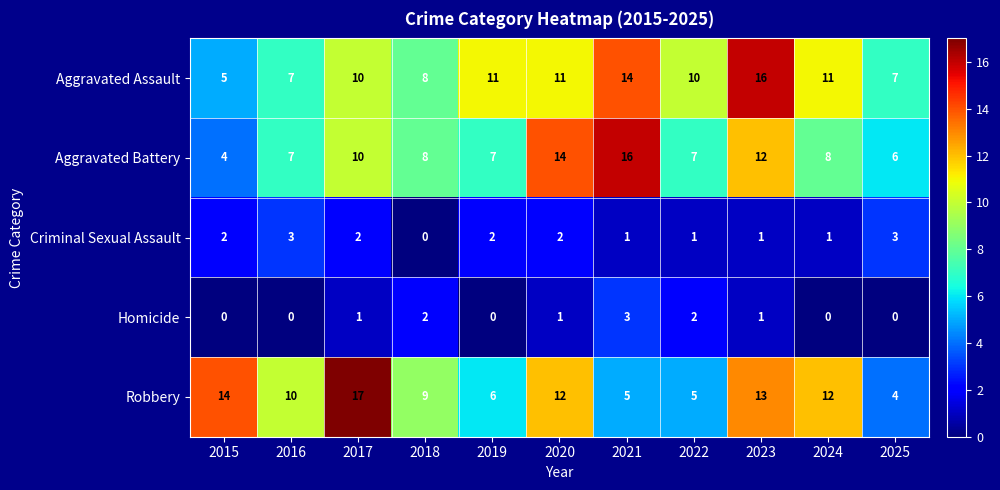

Is the value of Robbery at 2021 greater than the value of Aggravated Assault at 2020?

No